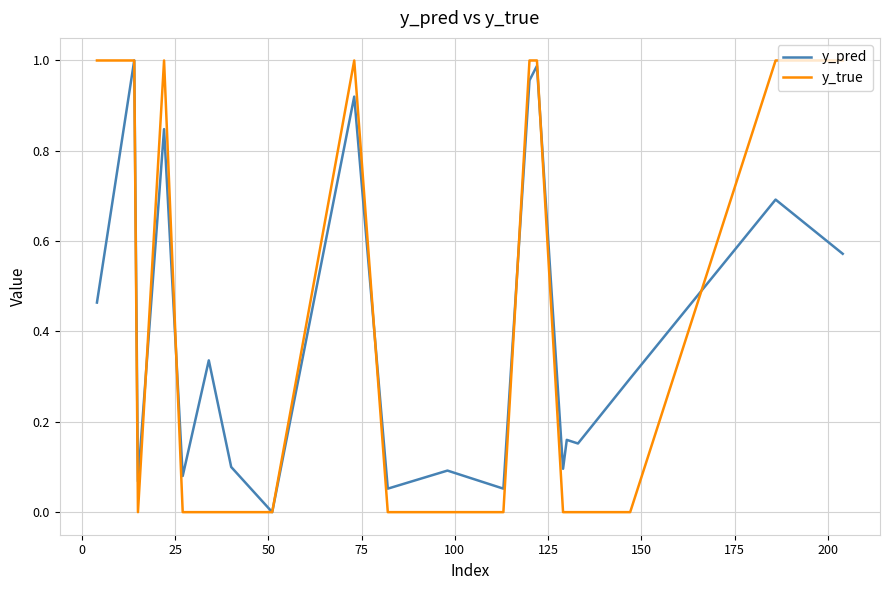

How many lines are shown in the chart?

2